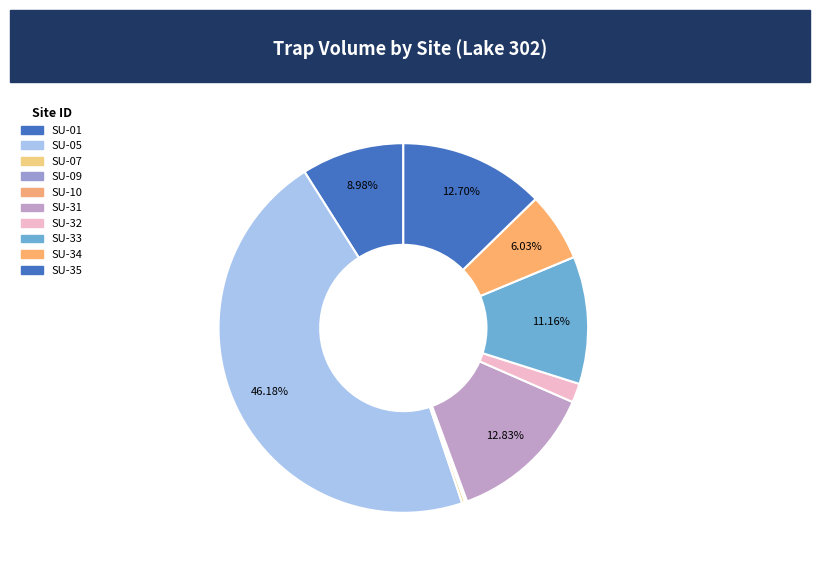

What is the largest slice in the pie chart?

SU-05